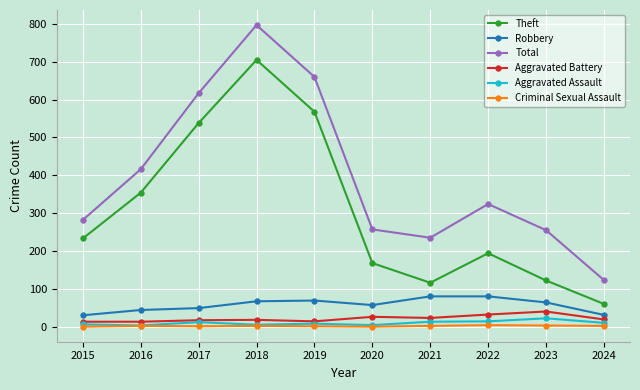

Is it true that Total equals 255 at 2023?

True